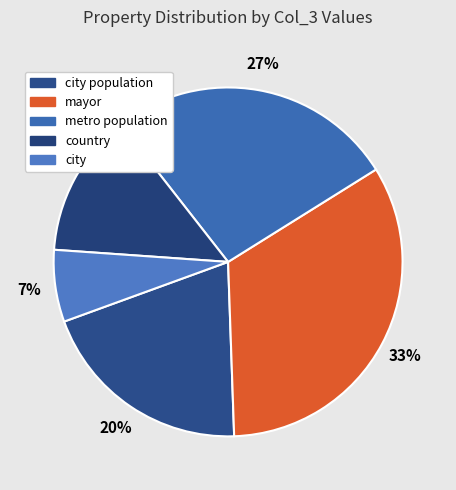

Which has a higher value, country or city?

country